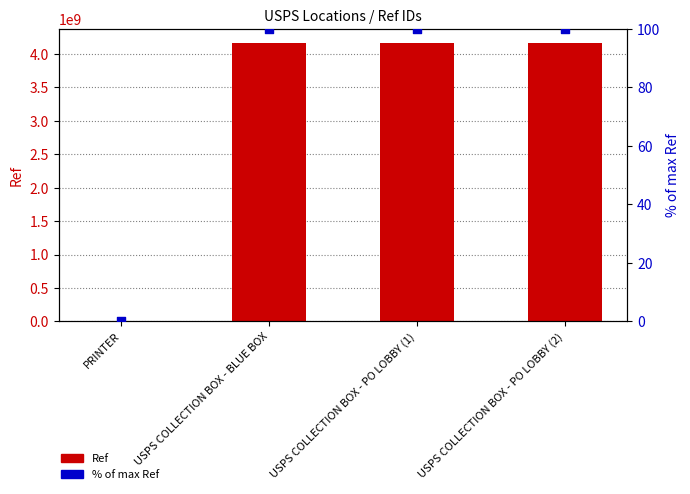

Which series has the widest spread of Y values?

Ref